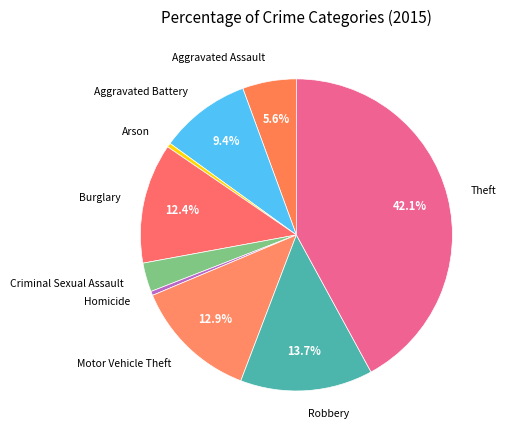

Which category has the biggest portion of the pie?

Theft